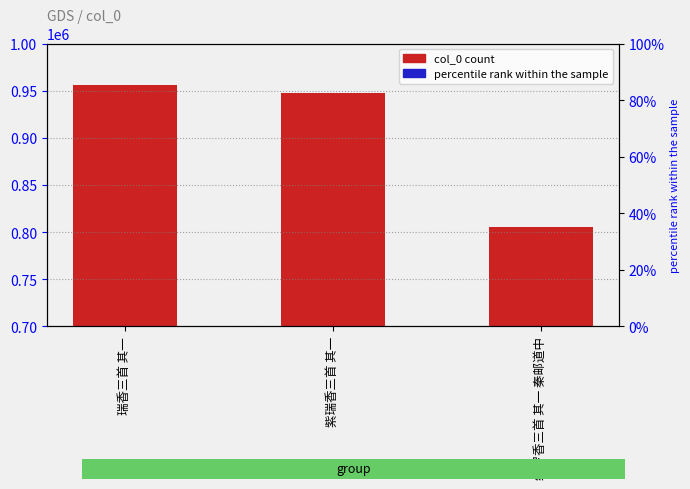

What is the label of the 3rd bar from the left?

绮罗香三首 其一 秦邮道中